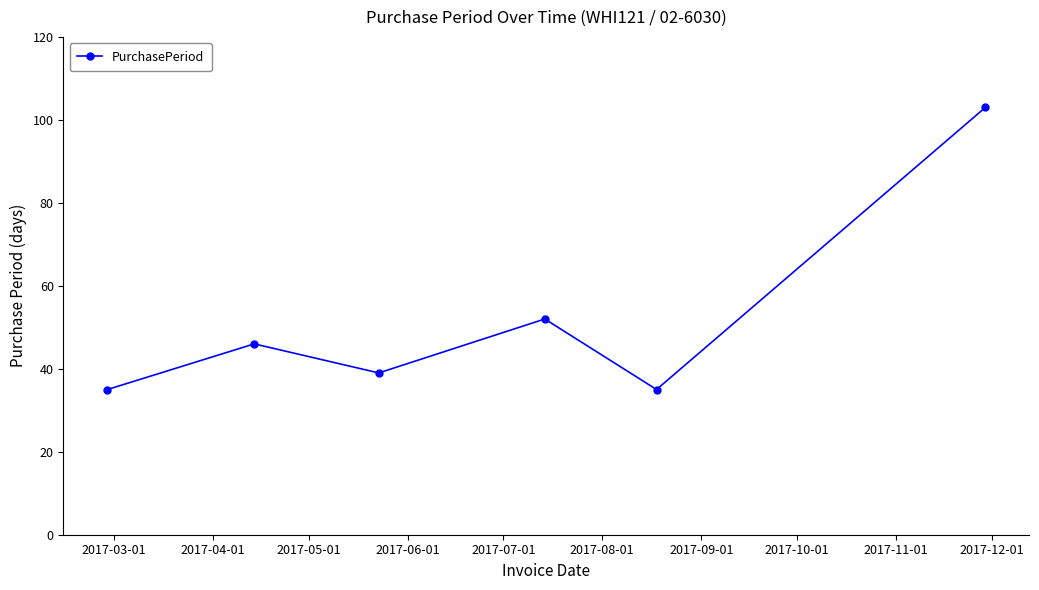

How many points are lower than both their immediate neighbors (excluding endpoints)?

2